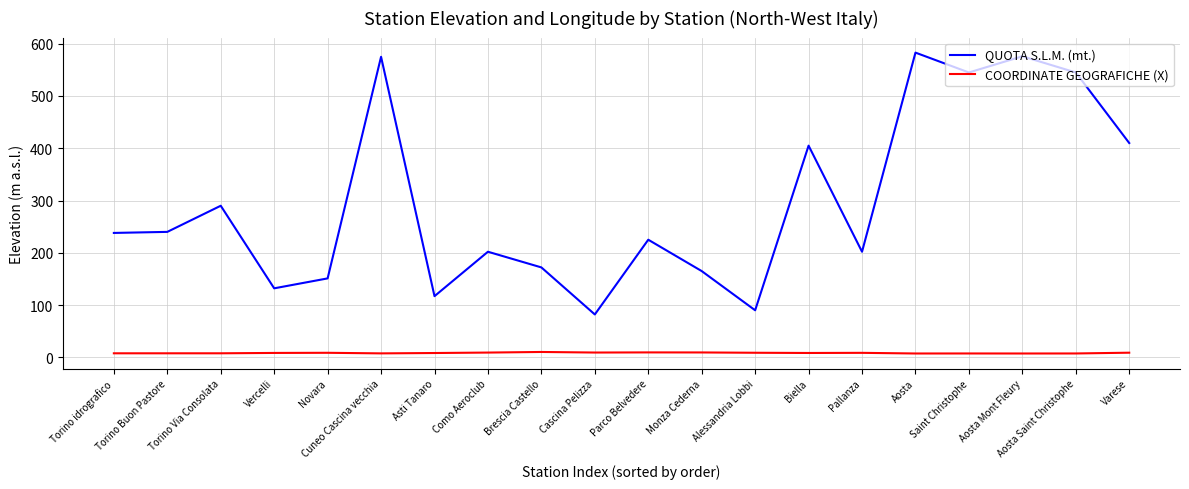

Which series has the largest total across all categories?

QUOTA S.L.M. (mt.)